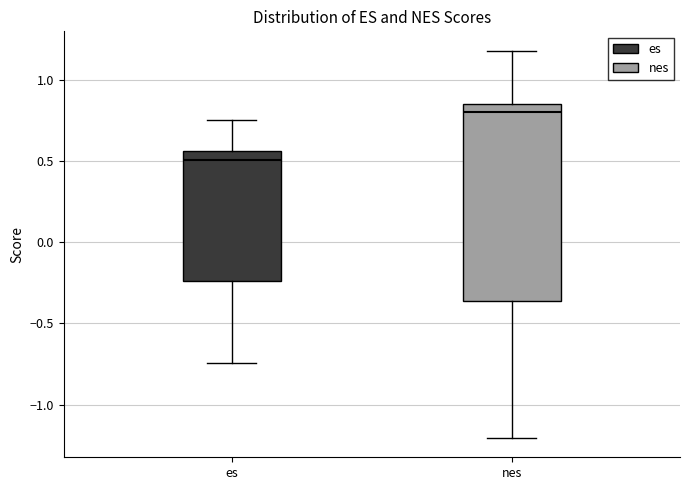

Comparing the boxes themselves (not the whiskers), which one is the tallest?

nes